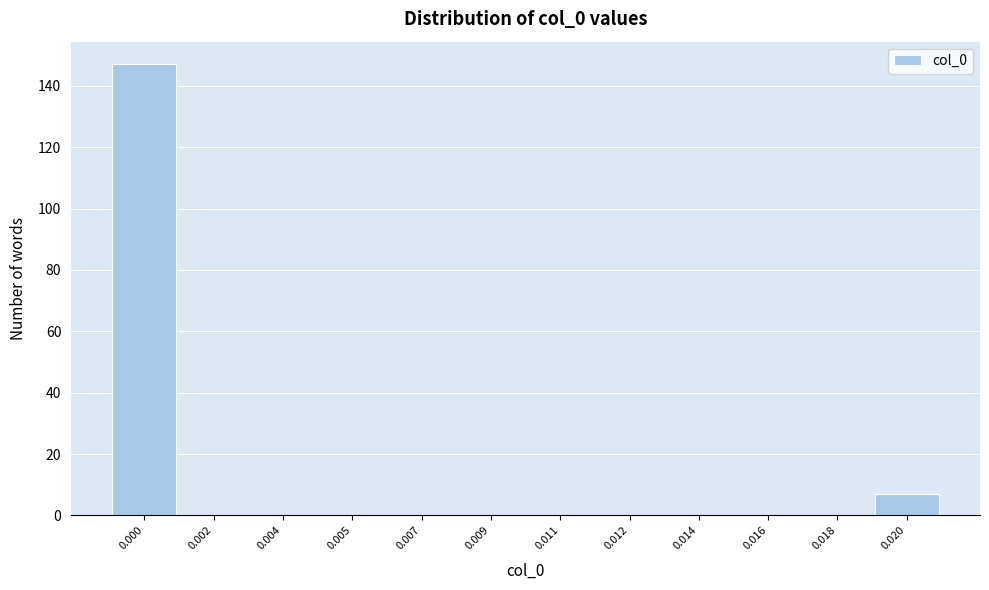

Reading left to right, extract all data points from this chart.

0.000=147	0.002=0	0.004=0	0.005=0	0.007=0	0.009=0	0.011=0	0.012=0	0.014=0	0.016=0	0.018=0	0.020=7